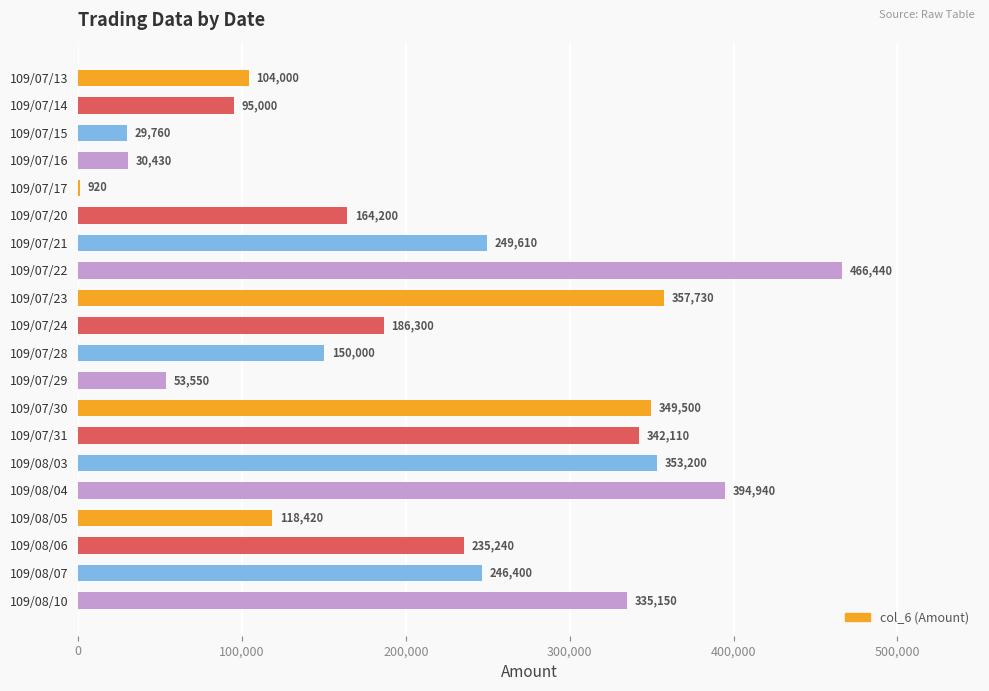

Are the bars horizontal?

Yes